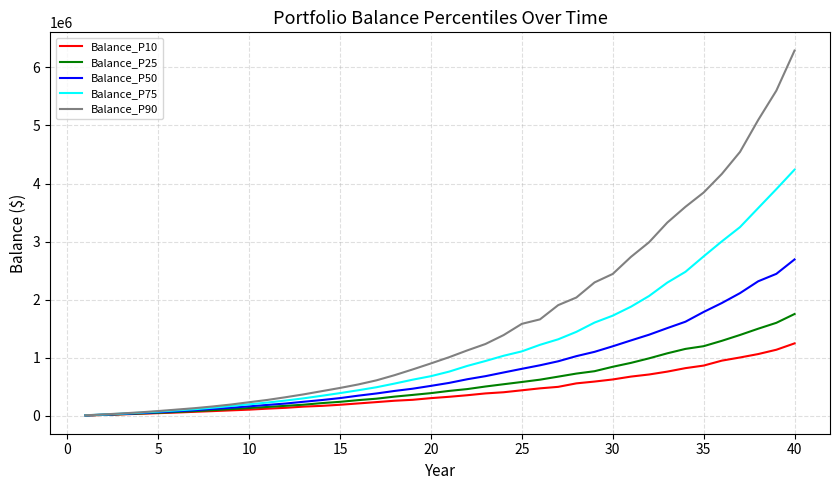

Which series has the largest total across all categories?

Balance_P90